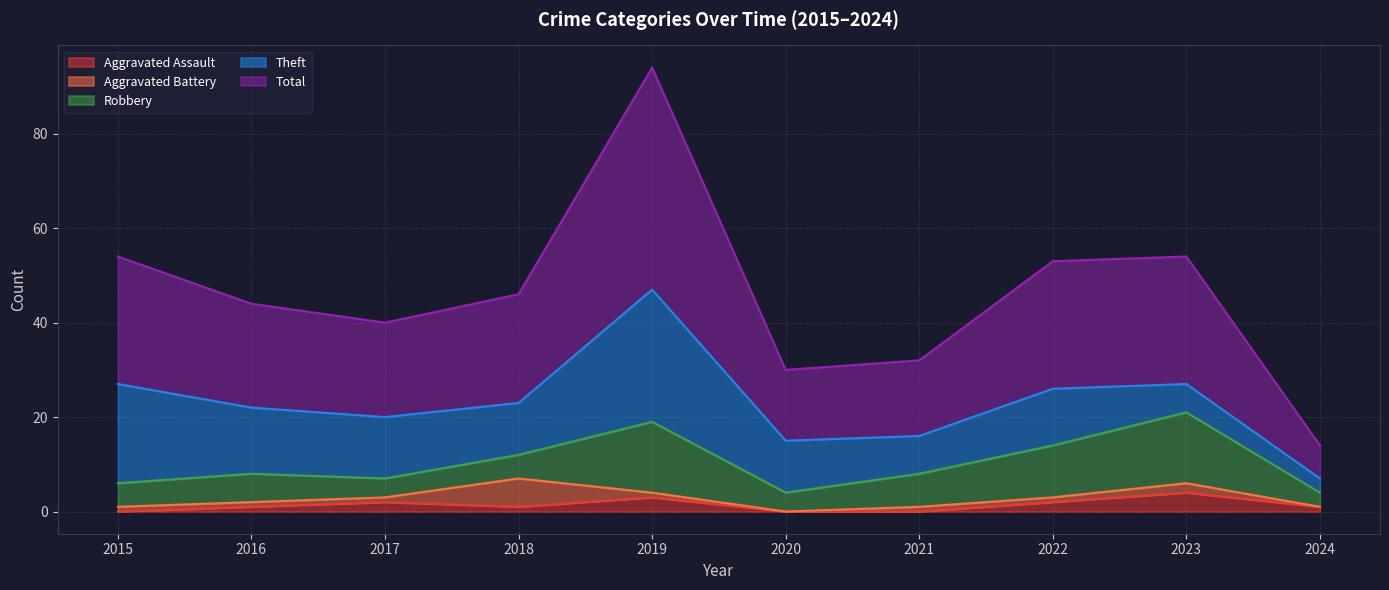

In Theft, how many points are lower than both neighbors (excluding endpoints)?

2